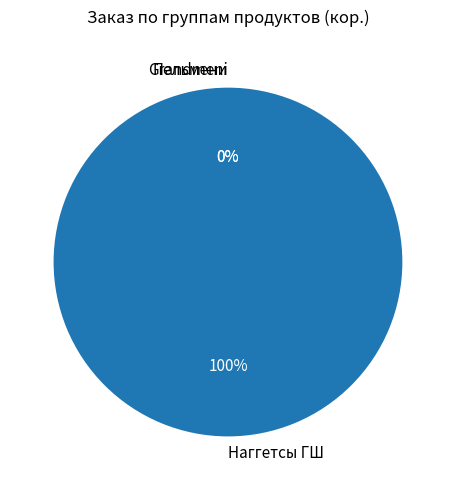

Which category accounts for the majority?

Наггетсы ГШ